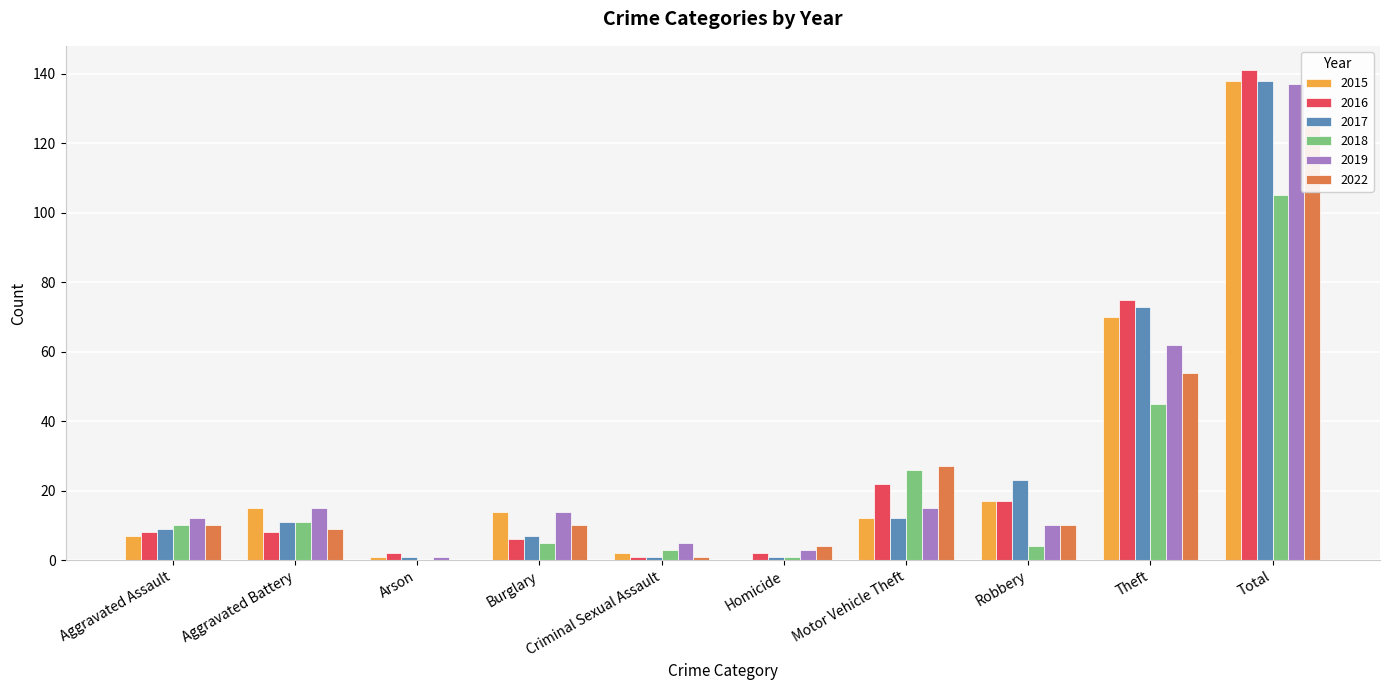

Which series has the largest total across all categories?

2016